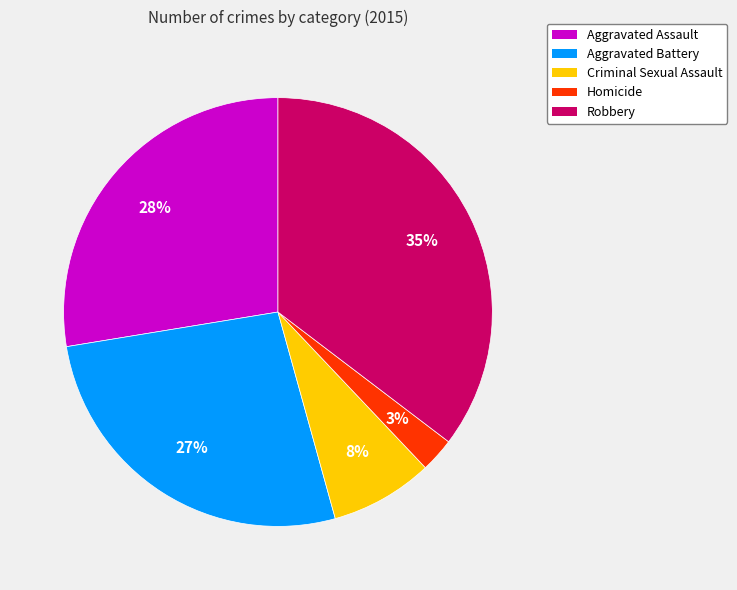

Between Homicide and Criminal Sexual Assault, which is larger?

Criminal Sexual Assault